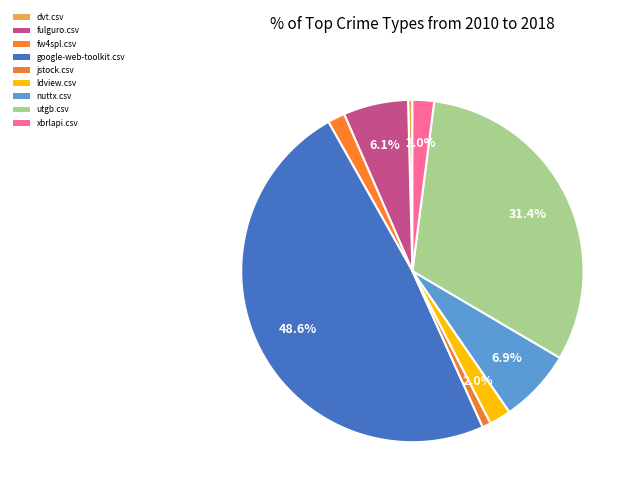

How many segments does this pie chart have?

9